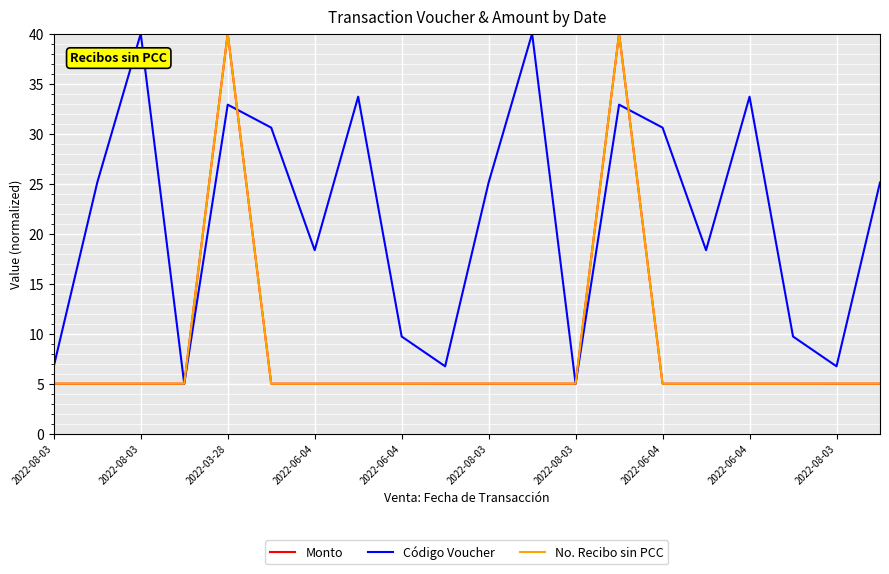

Which series has the largest total across all categories?

Código Voucher